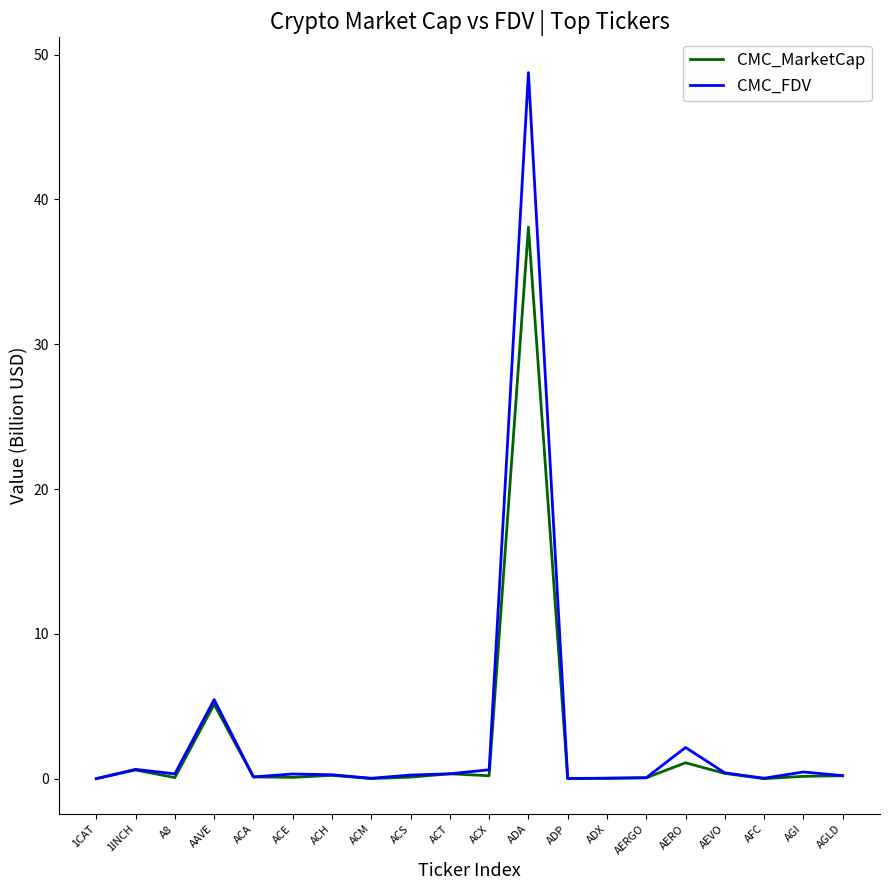

At which label is CMC_MarketCap closest to 19?

AAVE